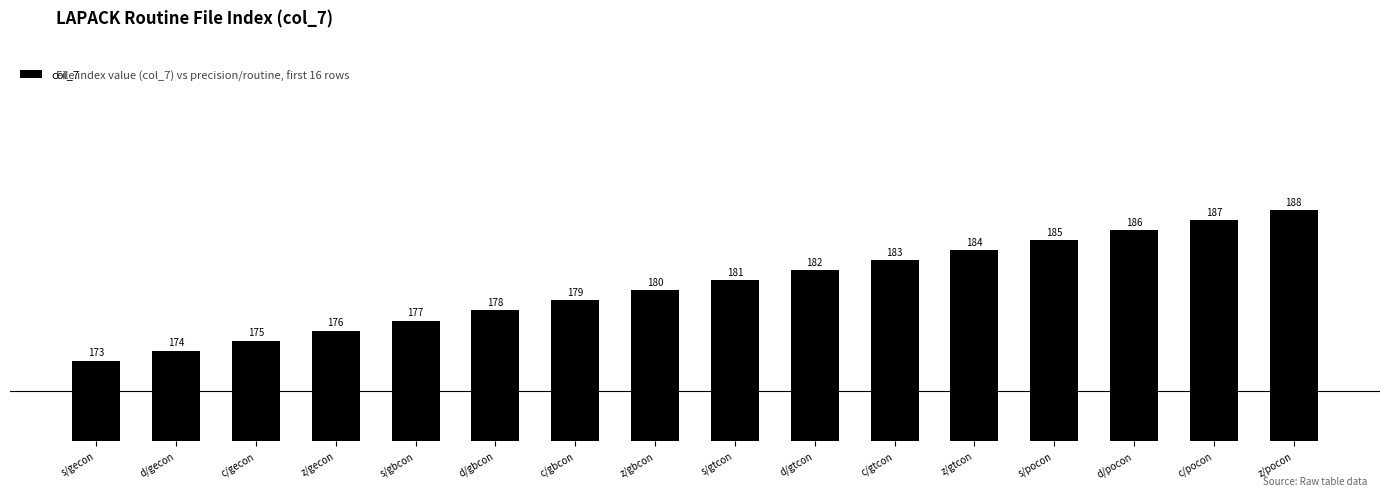

List the labels in order of value, largest first.

z/pocon, c/pocon, d/pocon, s/pocon, z/gtcon, c/gtcon, d/gtcon, s/gtcon, z/gbcon, c/gbcon, d/gbcon, s/gbcon, z/gecon, c/gecon, d/gecon, s/gecon